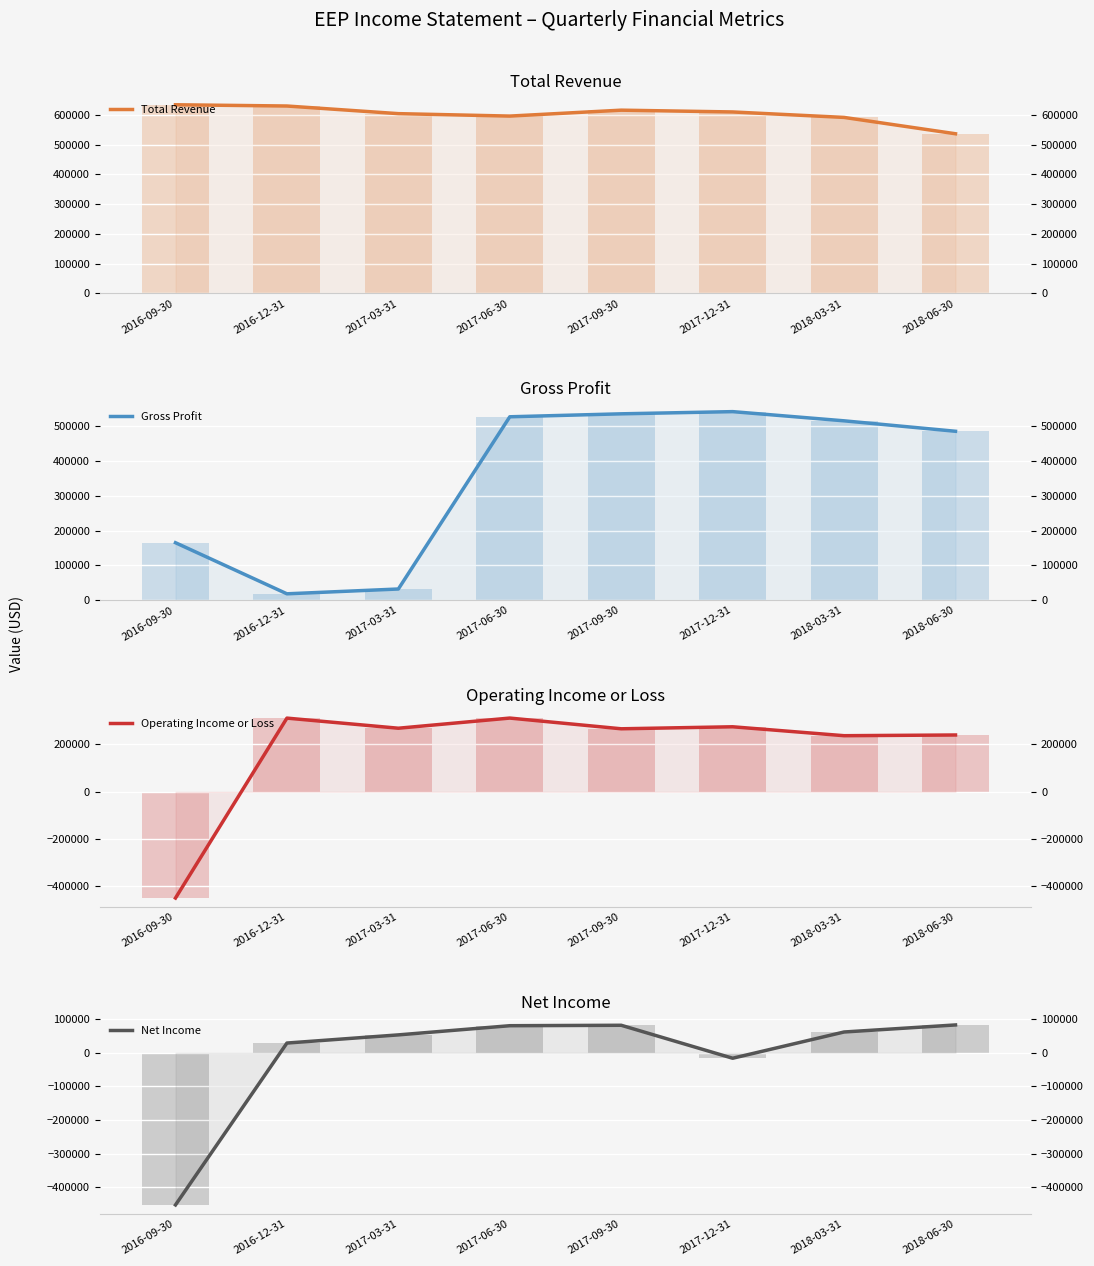

At which category does the chart reach its minimum across all series?

2016-09-30